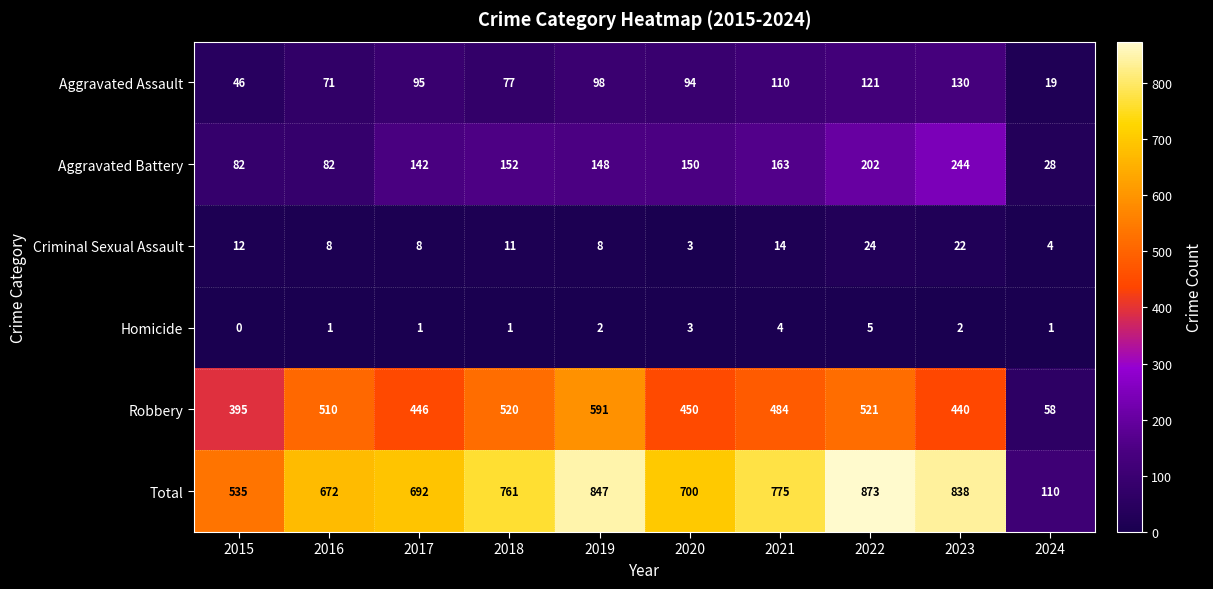

What is the total value across all series at 2023?

1676